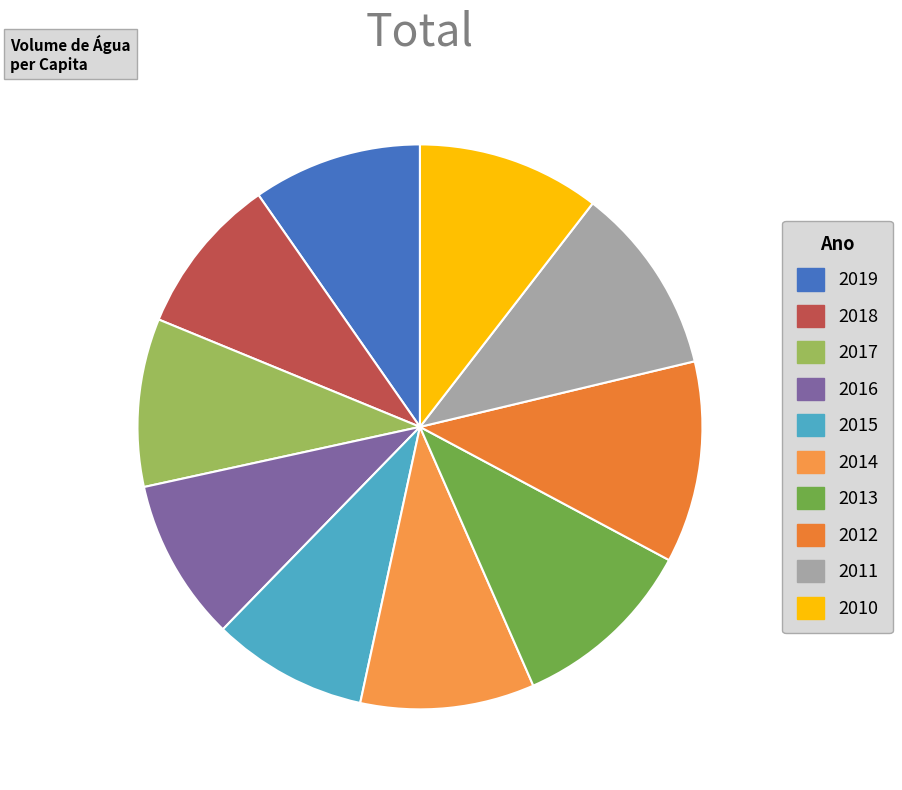

How many slices are in this pie chart?

10